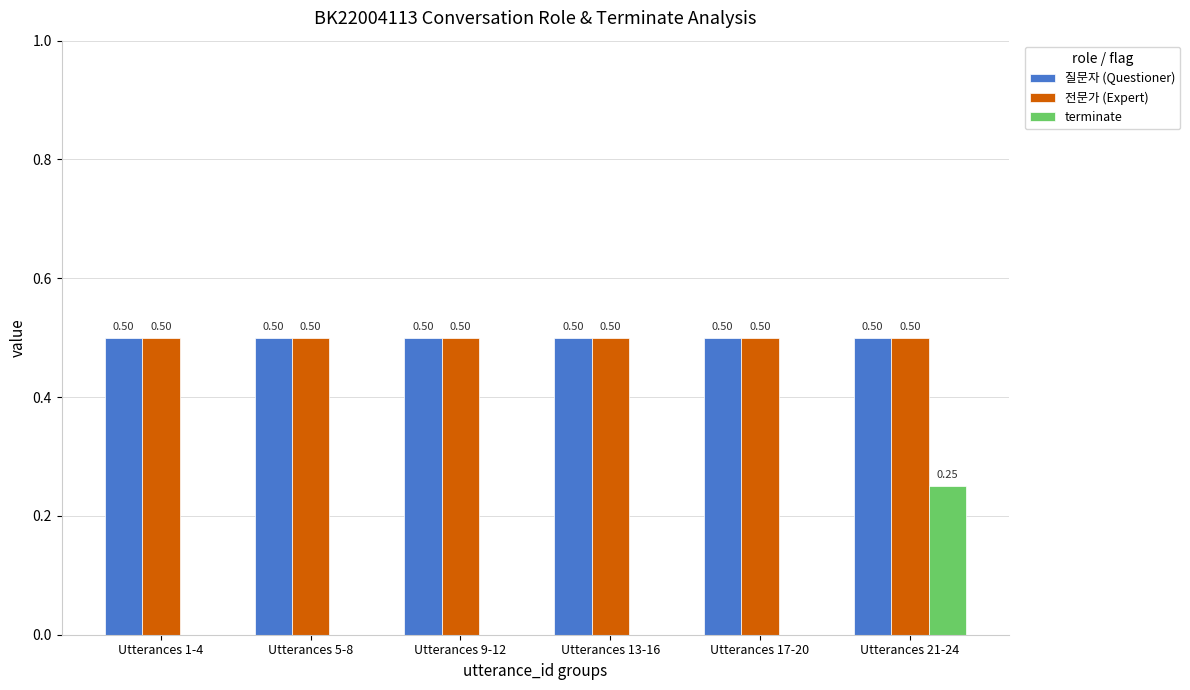

What is the total value across all series at Utterances 17-20?

1.0